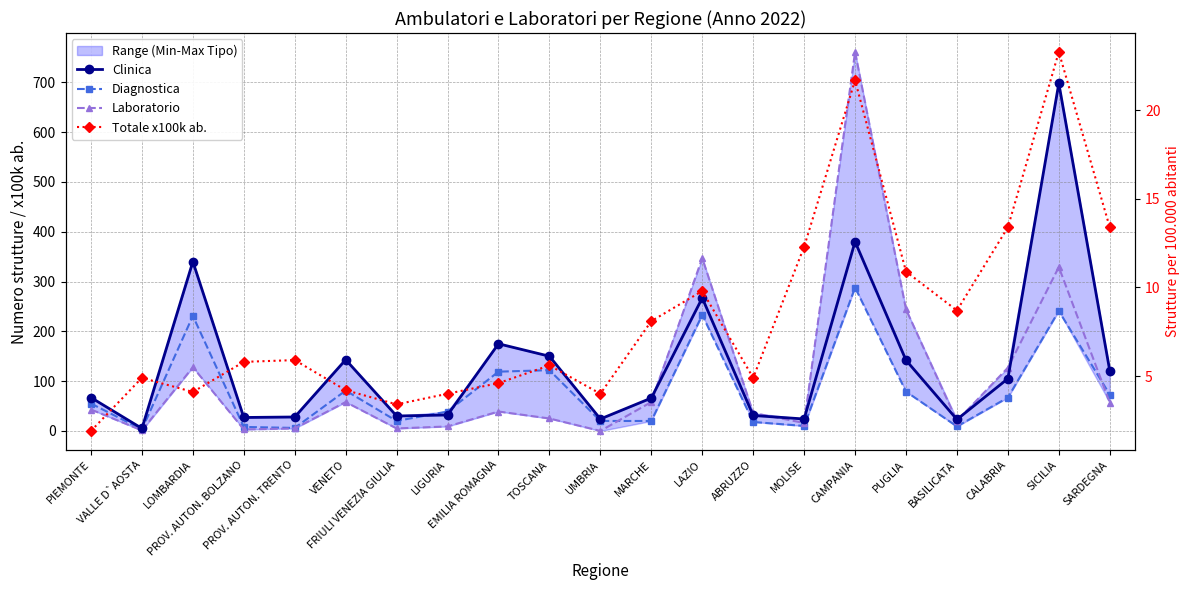

What position from the right is PROV. AUTON. BOLZANO?

18